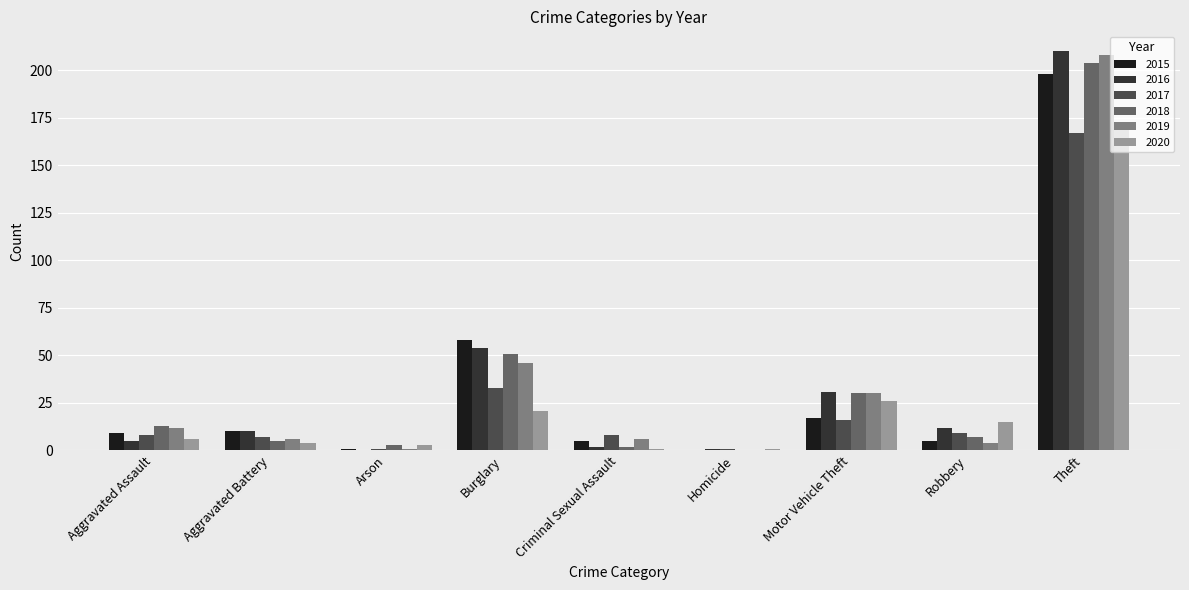

Is it true that 2015 equals 17 at Motor Vehicle Theft?

True